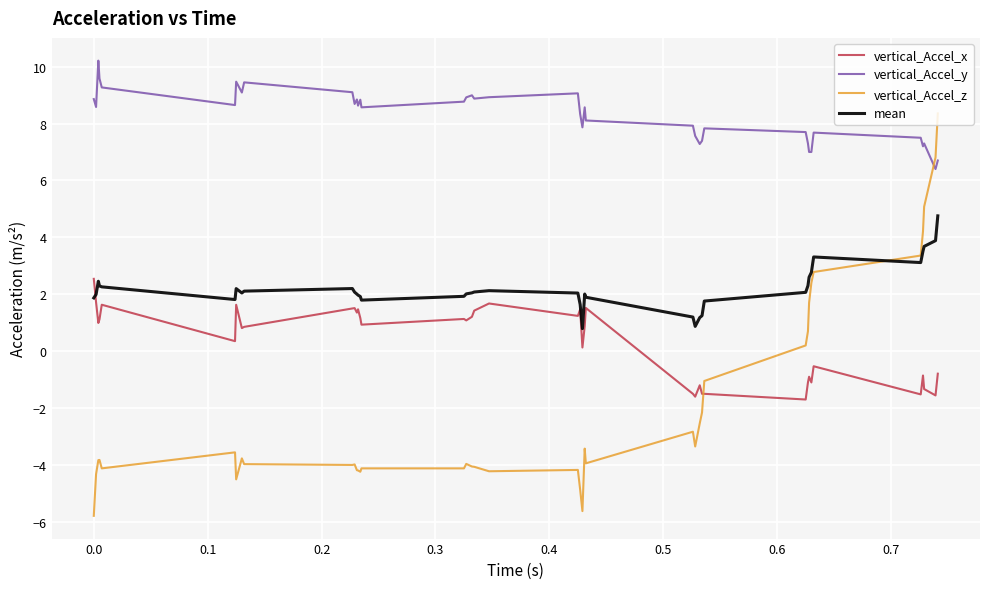

Which series has the widest spread of values?

vertical_Accel_z